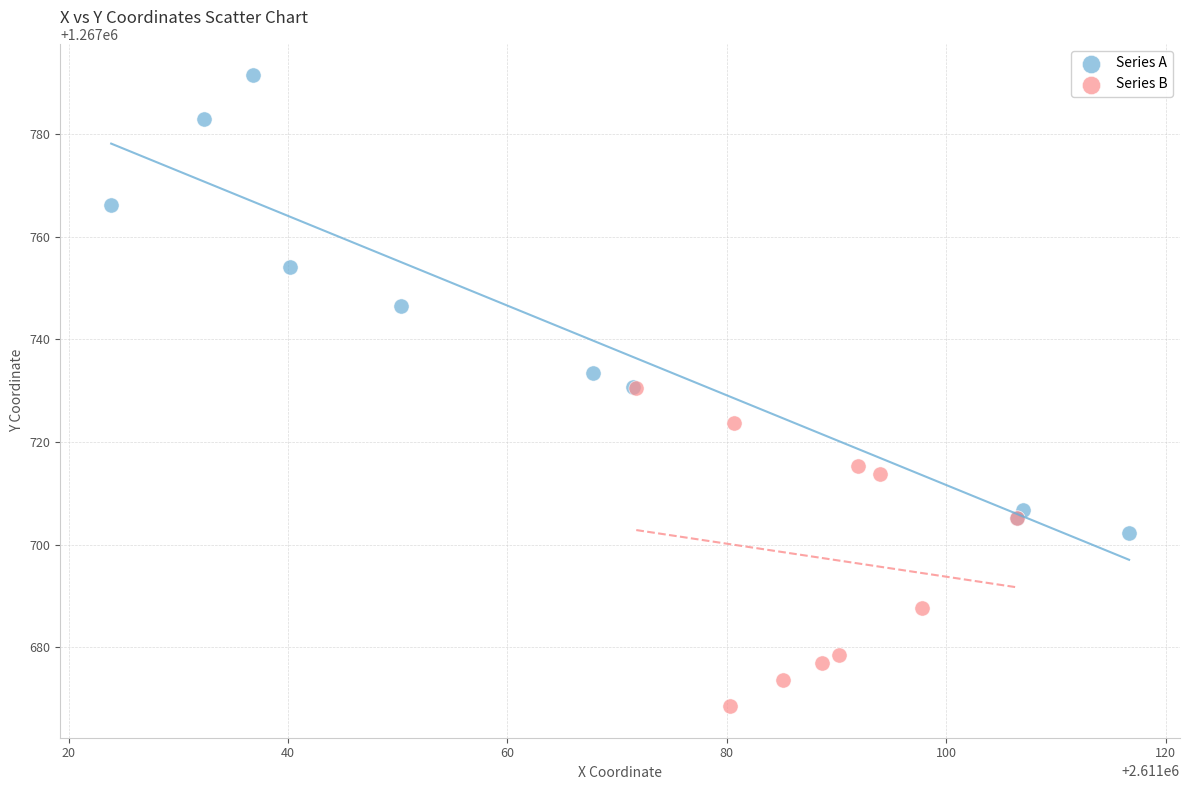

Which series has the largest Y range (max minus min)?

Series A